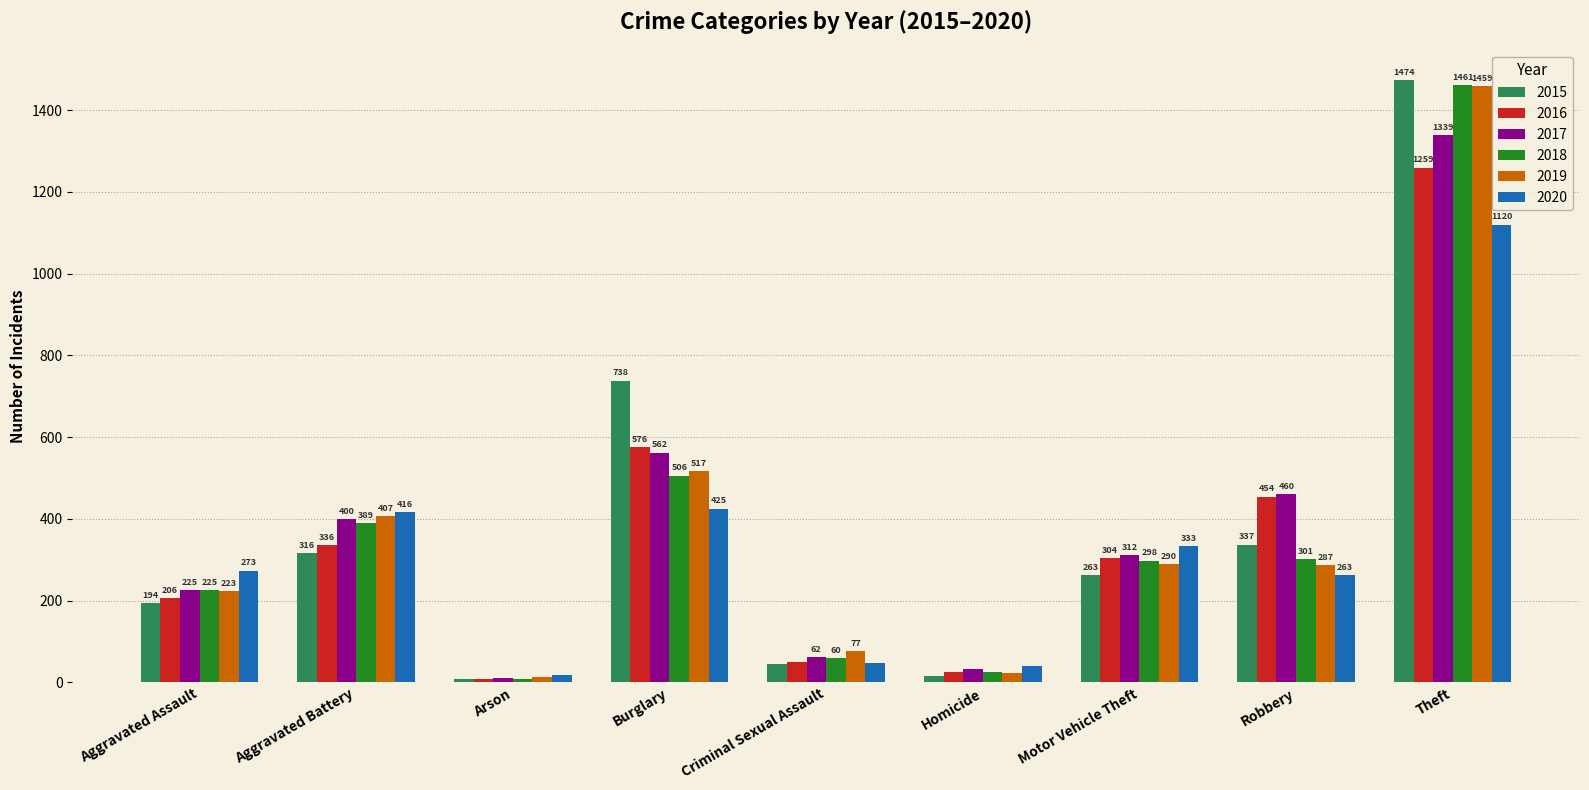

What is the difference between the maximum and minimum values in the 2019 series?

1447